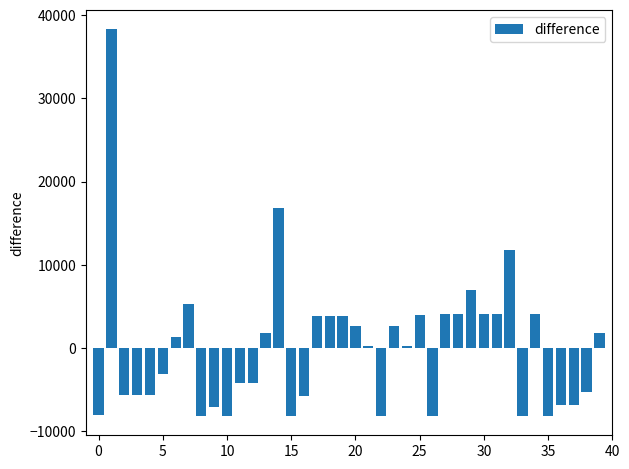

What is the greatest value displayed?

38294.5